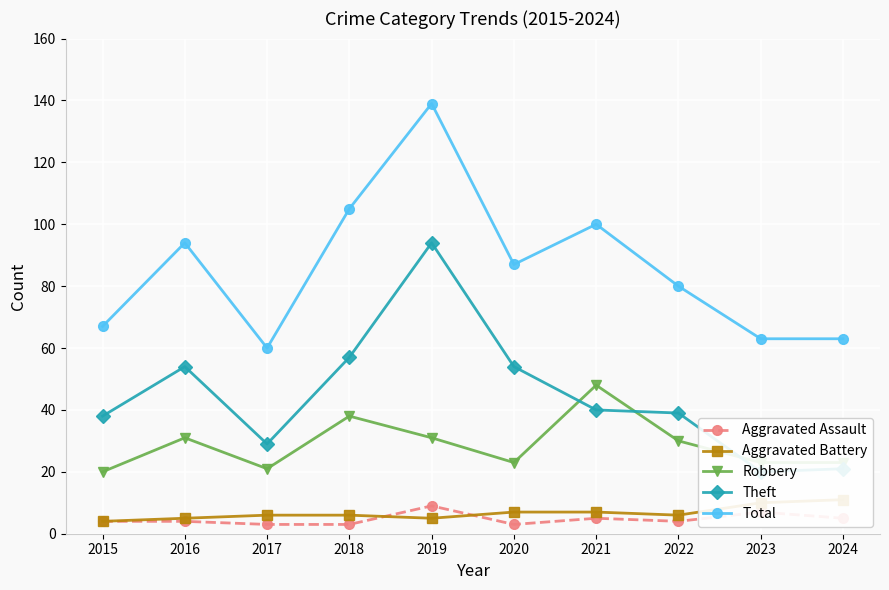

Where is the first local maximum for Aggravated Assault?

2019